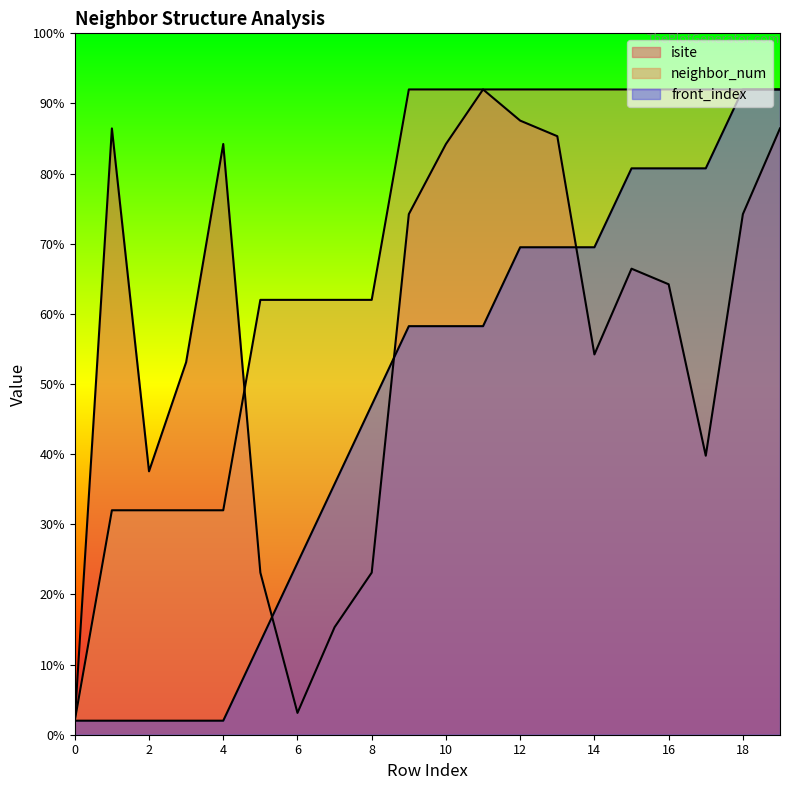

True or false: isite has more than 0 interior local peaks.

True